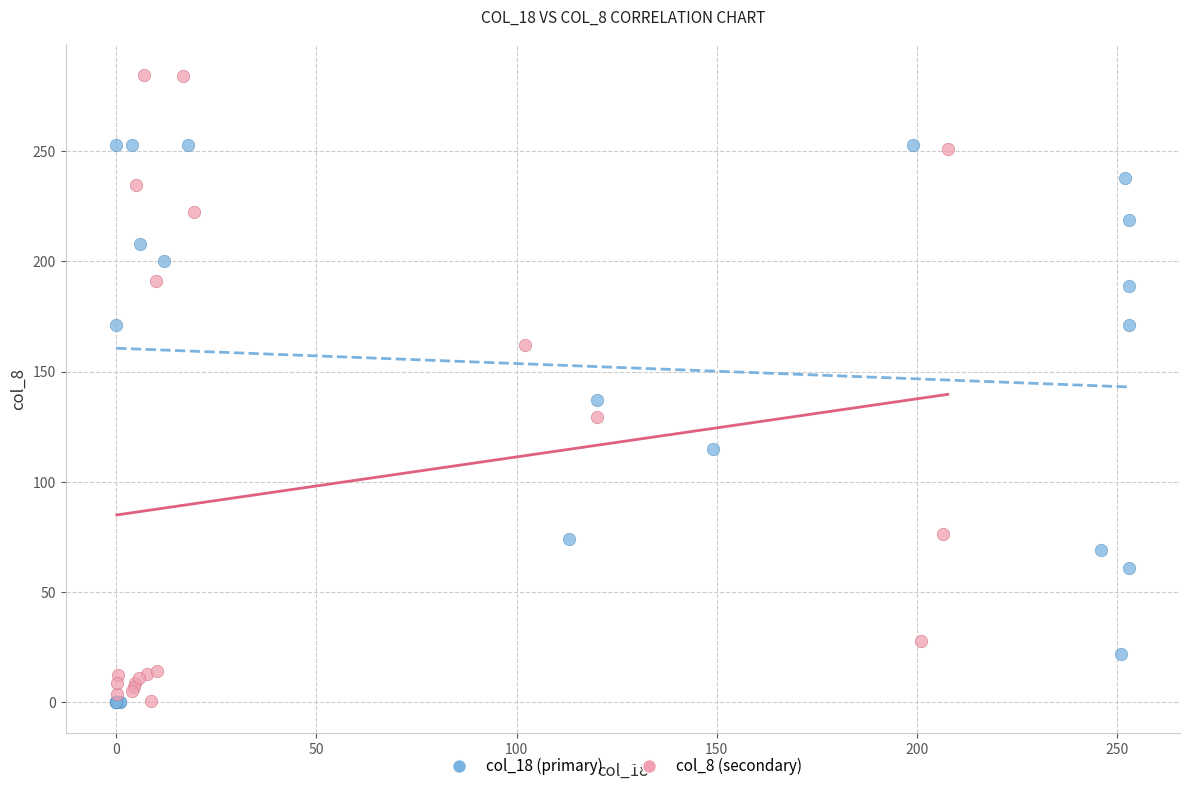

Which series has the widest spread of Y values?

col_8 (secondary)